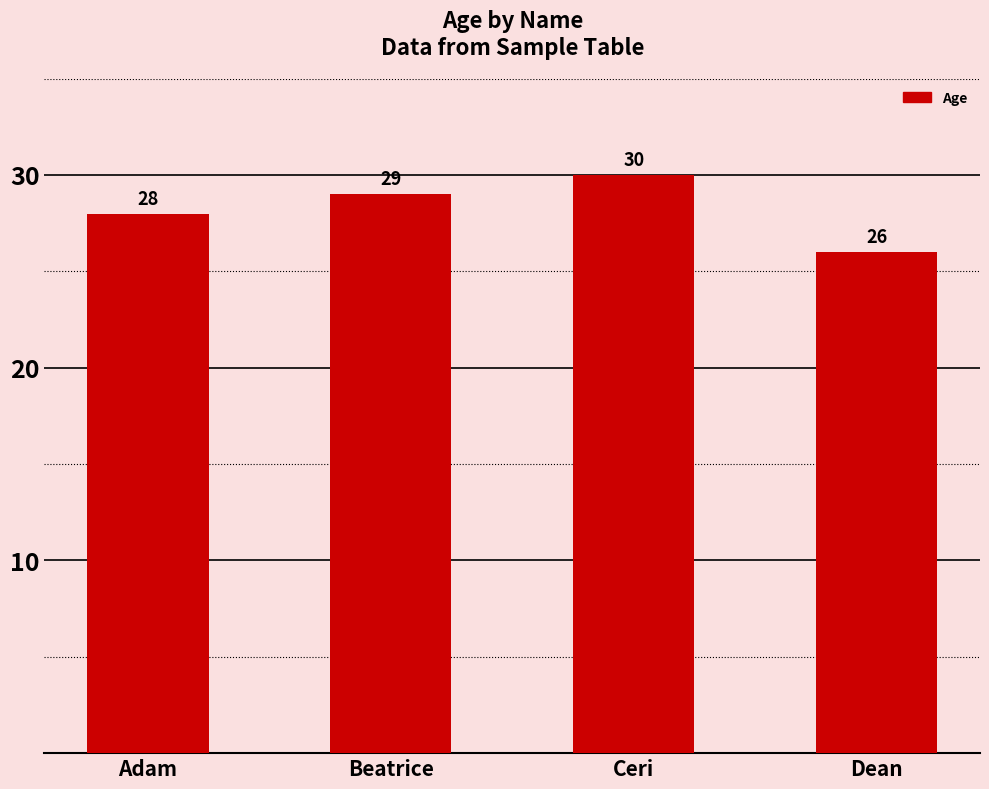

Reading right to left, what are all the values shown in this chart?

26	30	29	28